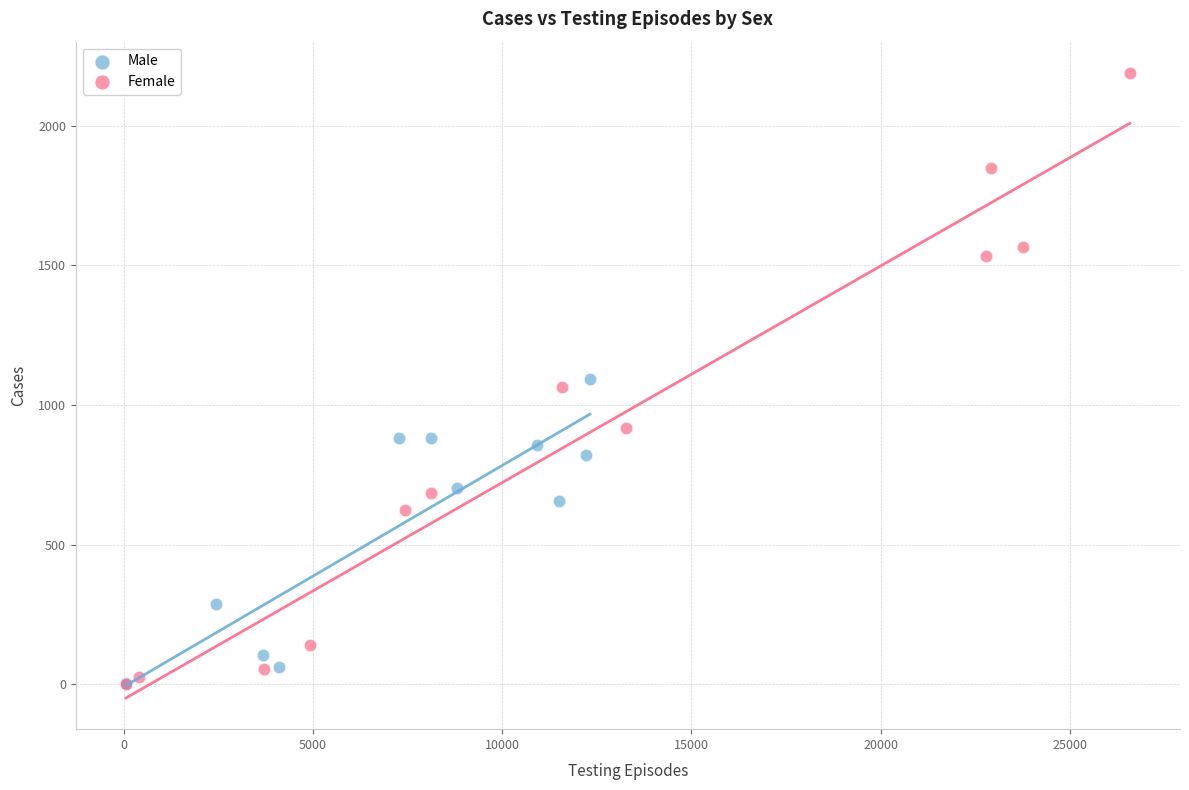

Which series has the widest spread of Y values?

Female